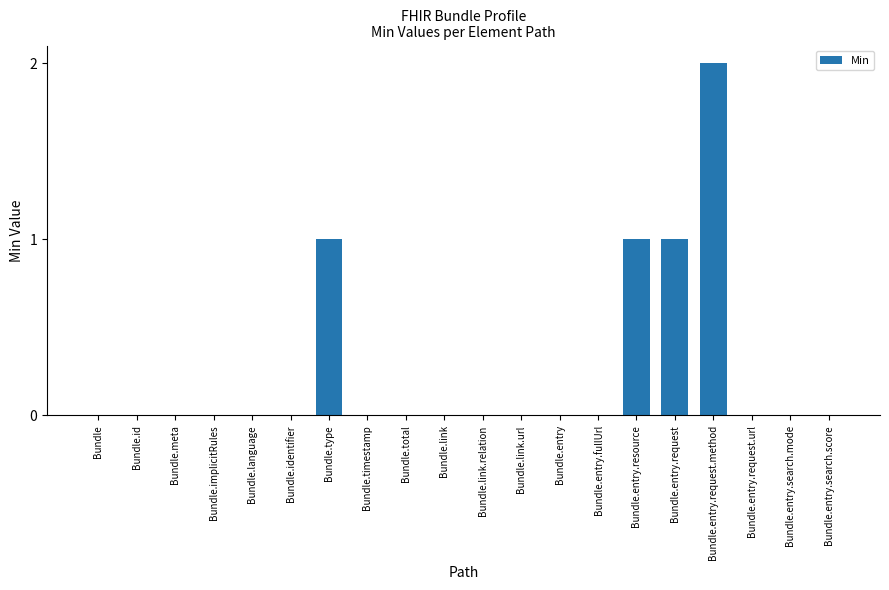

True or false: the data shows 2 at Bundle.entry.request.method.

True